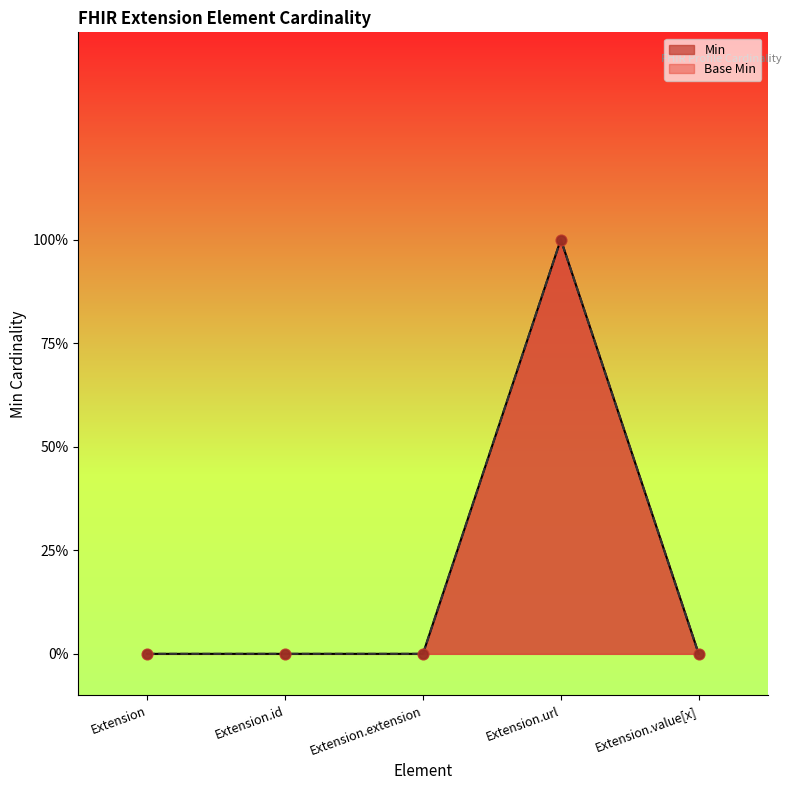

At how many categories does at least one series exceed 0?

1